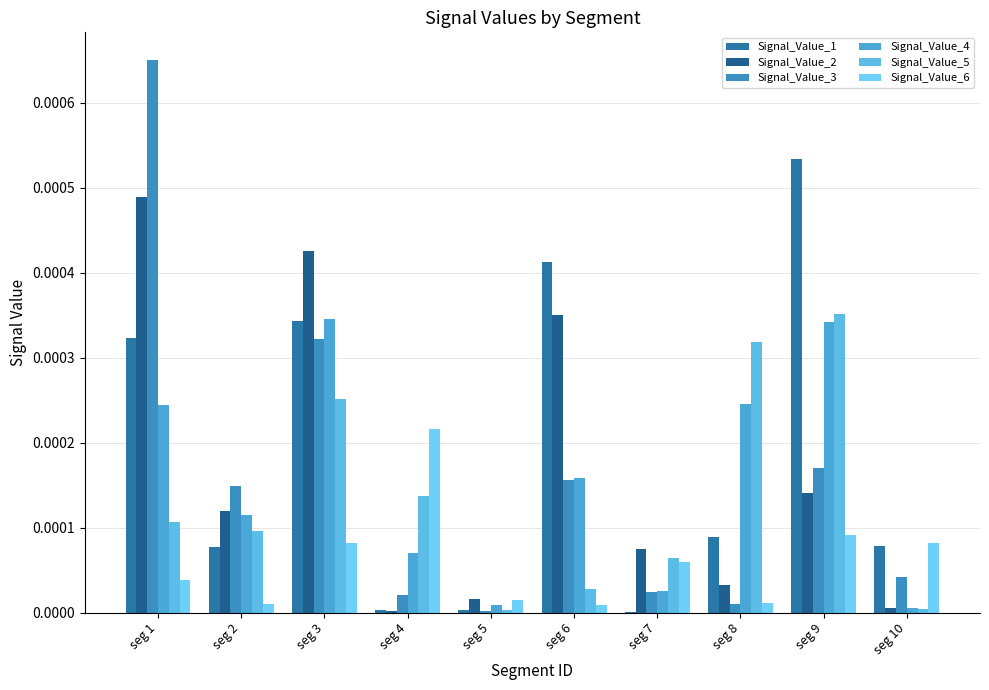

Which series has the largest total across all categories?

Signal_Value_1